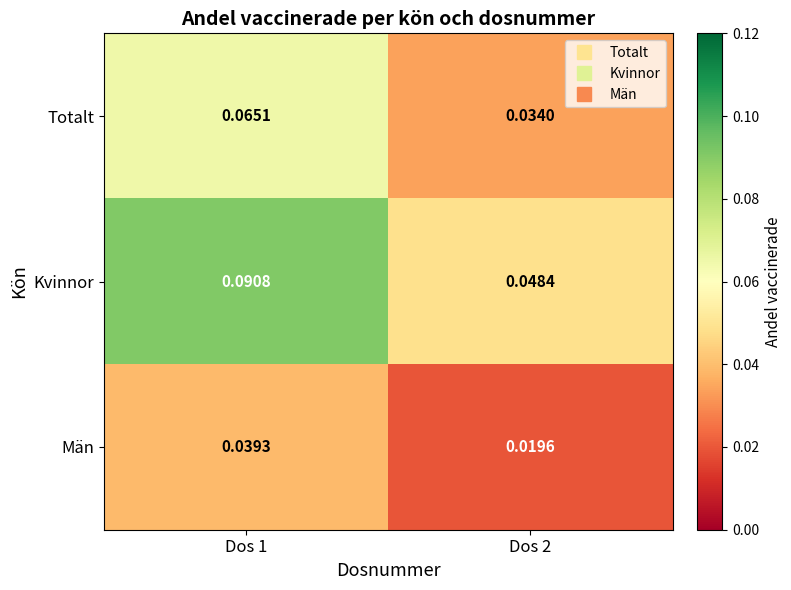

Rank the series by their maximum value, from highest to lowest.

Kvinnor, Totalt, Män